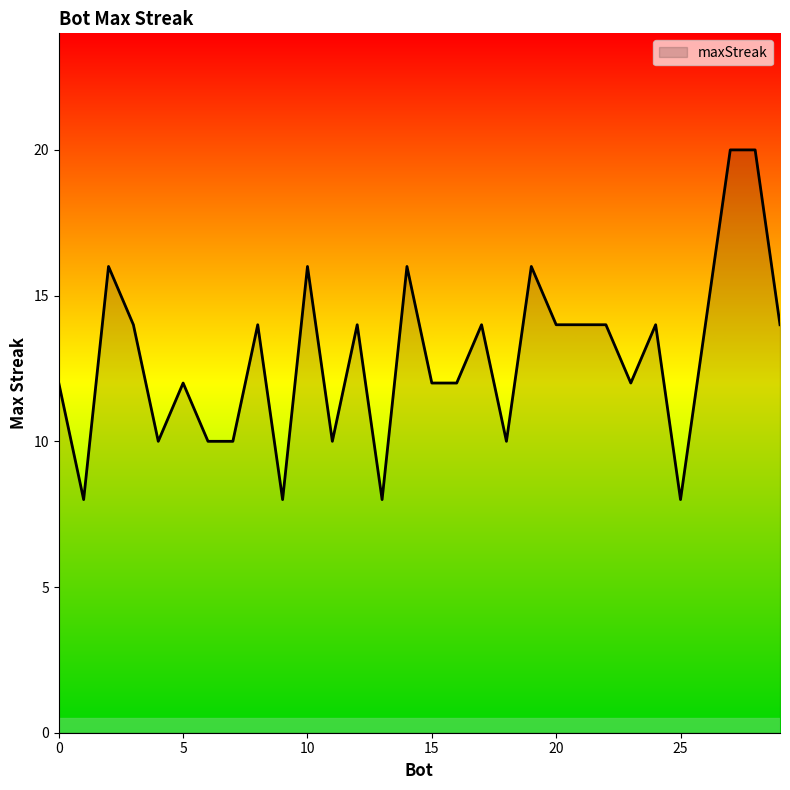

What is the difference between the second highest and minimum values?

12